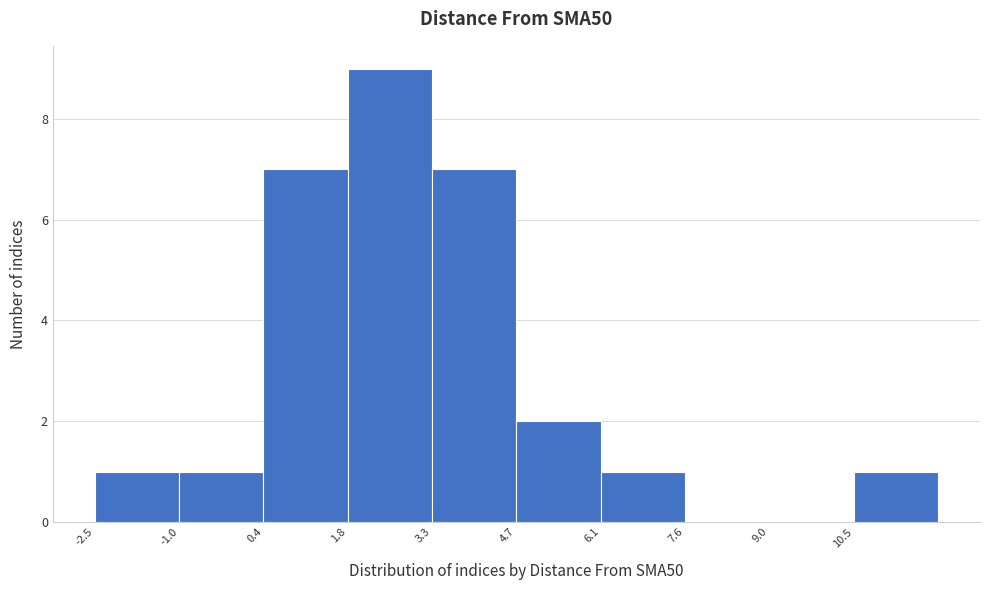

Reading left to right, transcribe this chart: for each bar, give the range it covers on the x-axis and its height. Neither the bar edges nor the heights are printed on the chart, so give them approximately, as read against the axes.

-2.4 to -1.0: 1
-1.0 to 0.4: 1
0.4 to 1.8: 7
1.8 to 3.2: 9
3.2 to 4.8: 7
4.8 to 6.2: 2
6.2 to 7.6: 1
7.6 to 9.0: 0
9.0 to 10.4: 0
10.4 to 11.8: 1